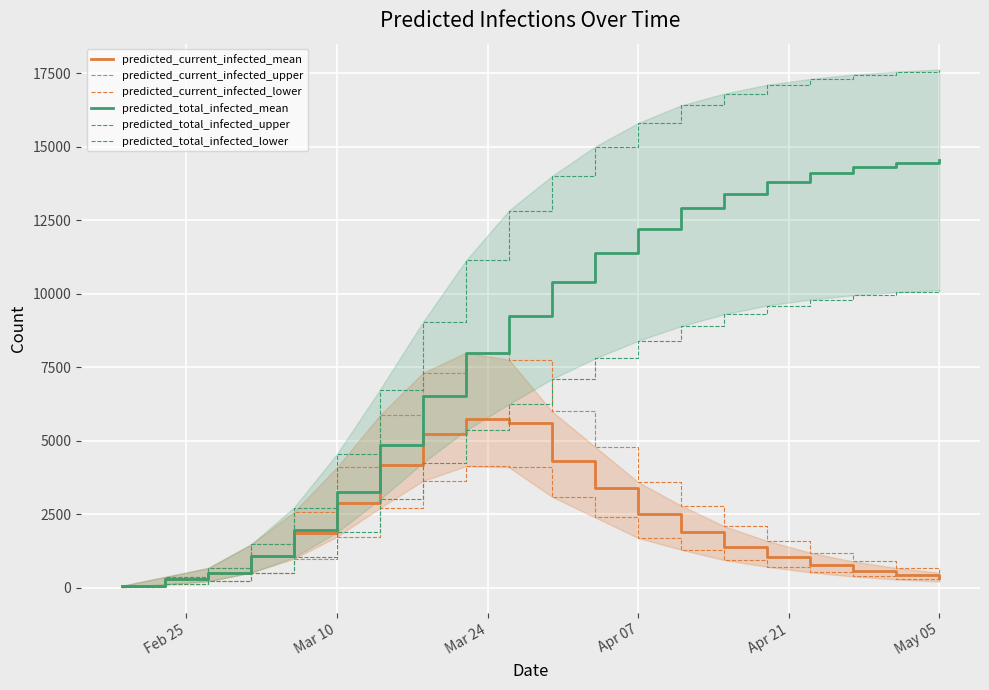

The value of predicted_current_infected_mean at Mar 10 is 4754. True or false?

False